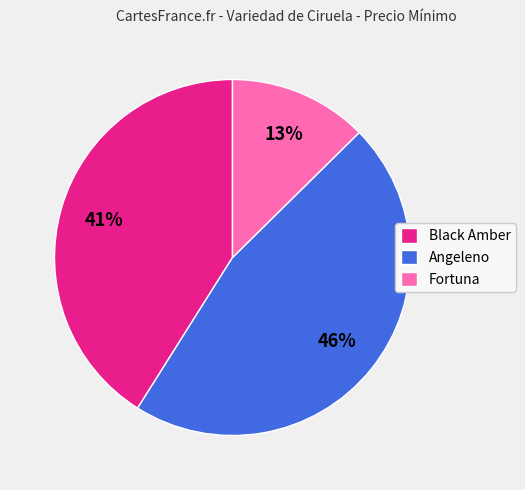

Rank the categories by value from highest to lowest.

Angeleno, Black Amber, Fortuna